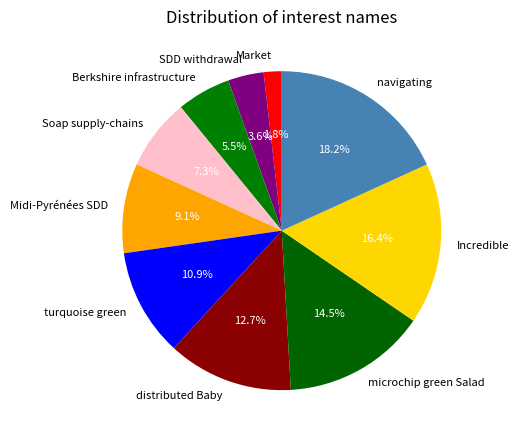

Does Berkshire infrastructure represent more than half of the total?

No